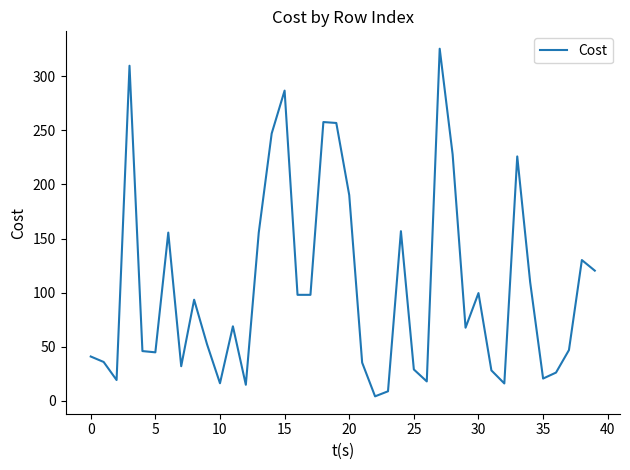

The chart shows a value of 99.6 at 30. True or false?

True